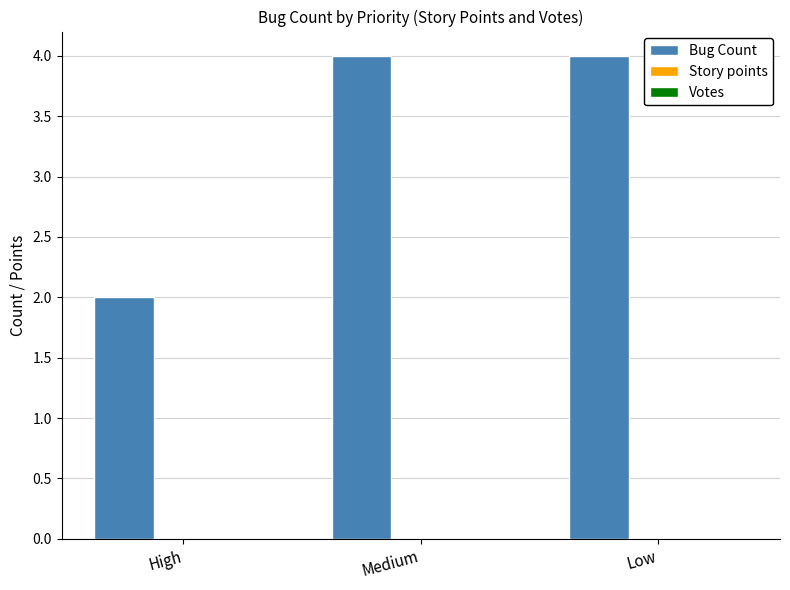

Does the chart contain stacked bars?

No